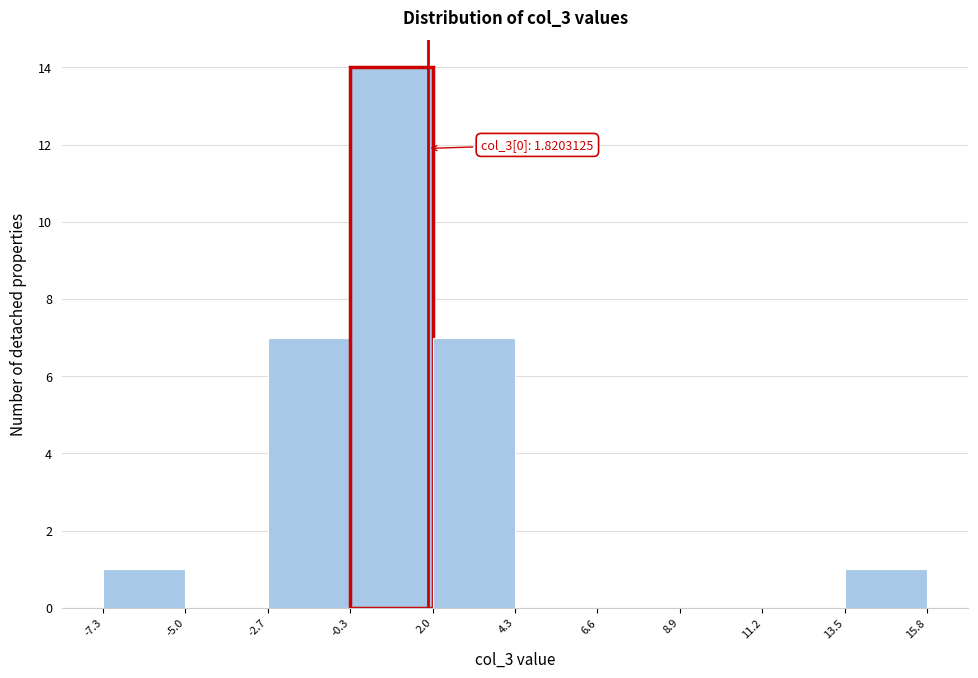

Over which range of the x-axis is the bar tallest?

-0.3 to 2.0